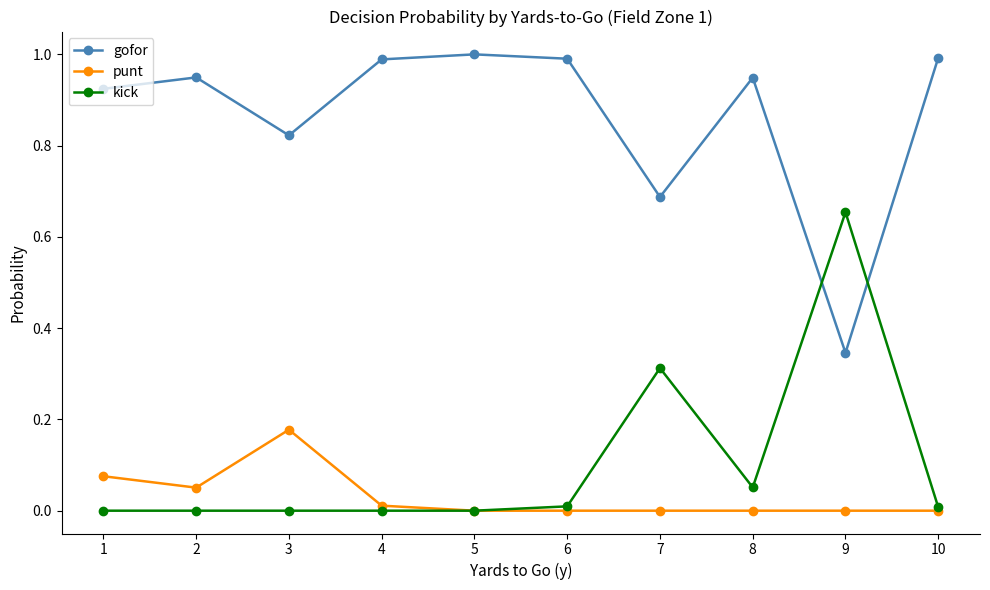

Is this an area chart (filled region under the line)?

No